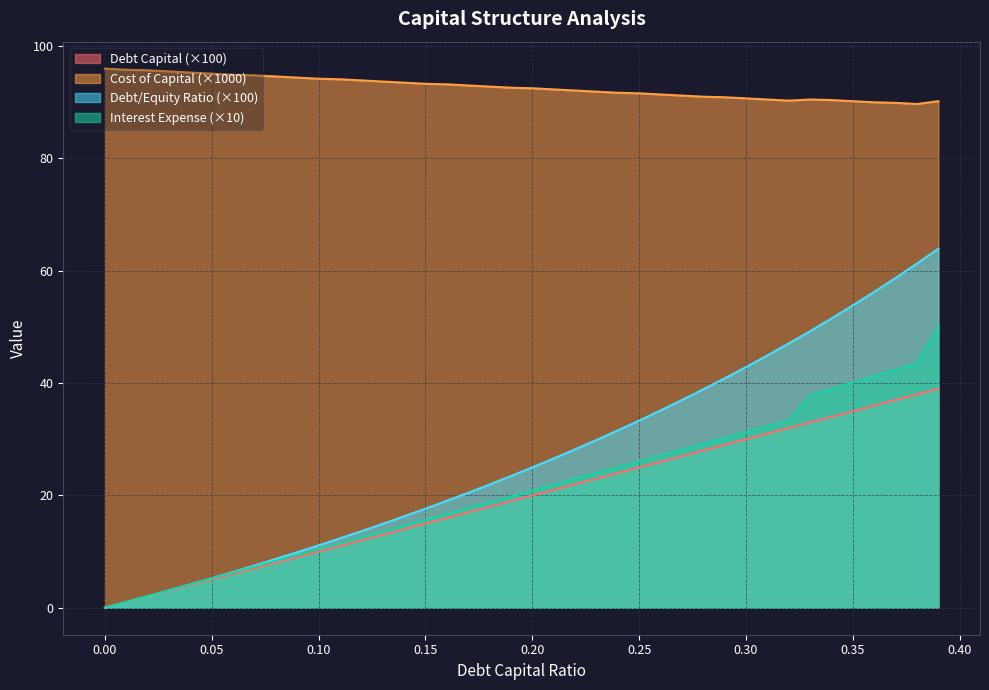

At how many categories does at least one series exceed 48?

40